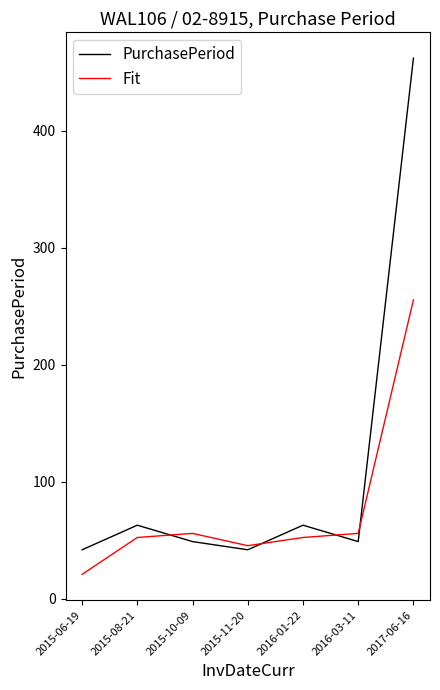

What is the difference between the PurchasePeriod values at 2017-06-16 and 2016-01-22?

399.0